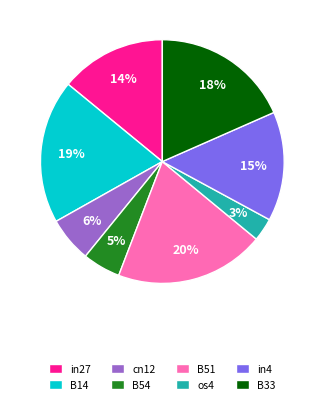

To the nearest percent, what percentage of the pie is B33?

18%